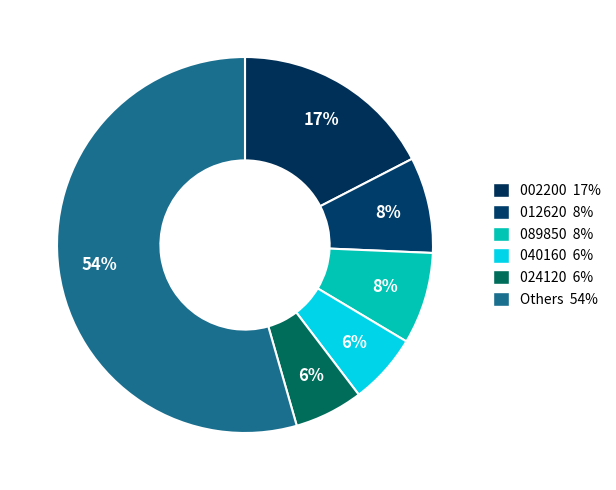

How many segments does this pie chart have?

6